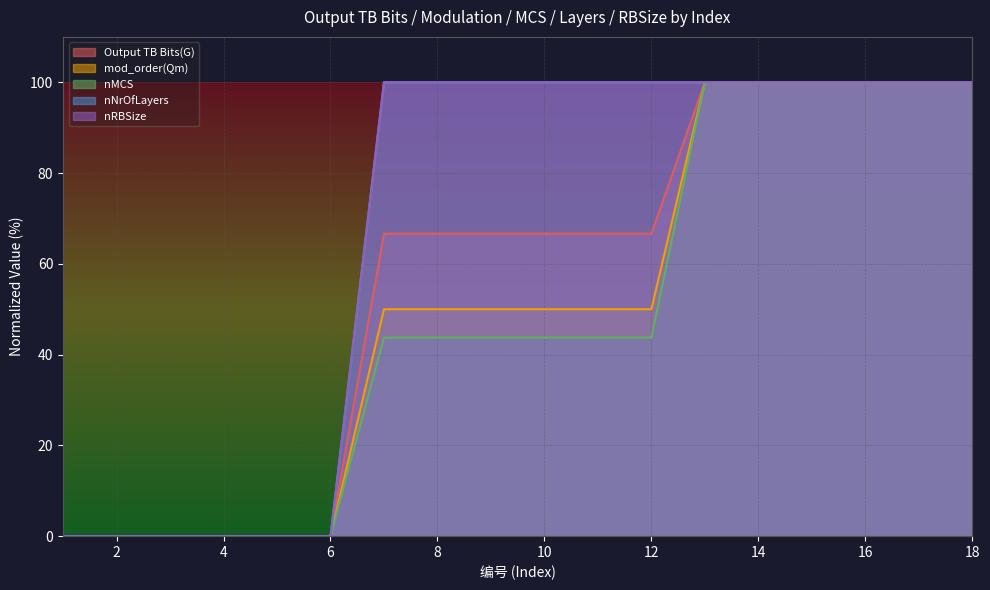

What is the sum of all nRBSize values?

1200.0